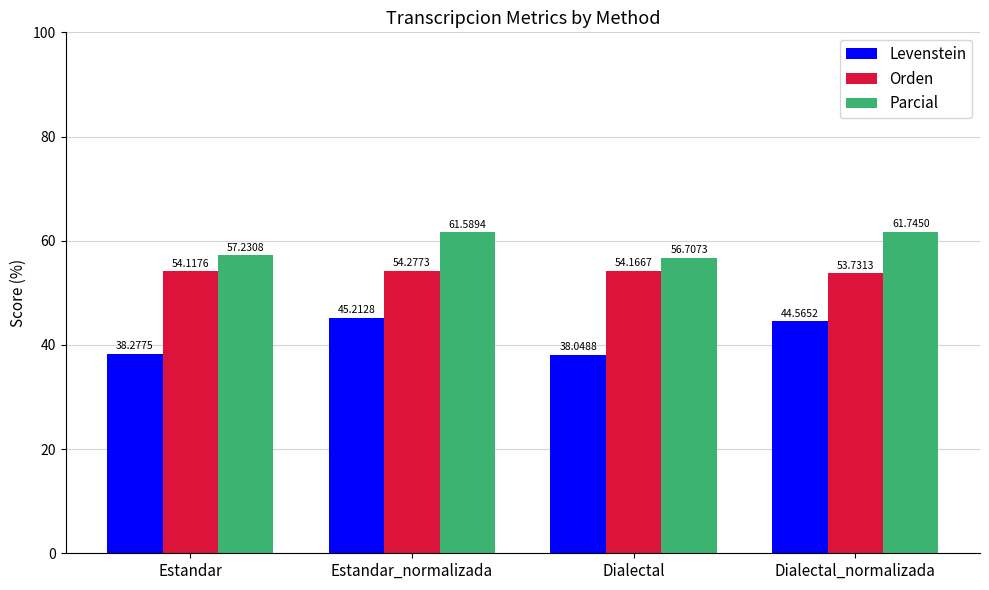

Which category has the lowest value across all series?

Dialectal